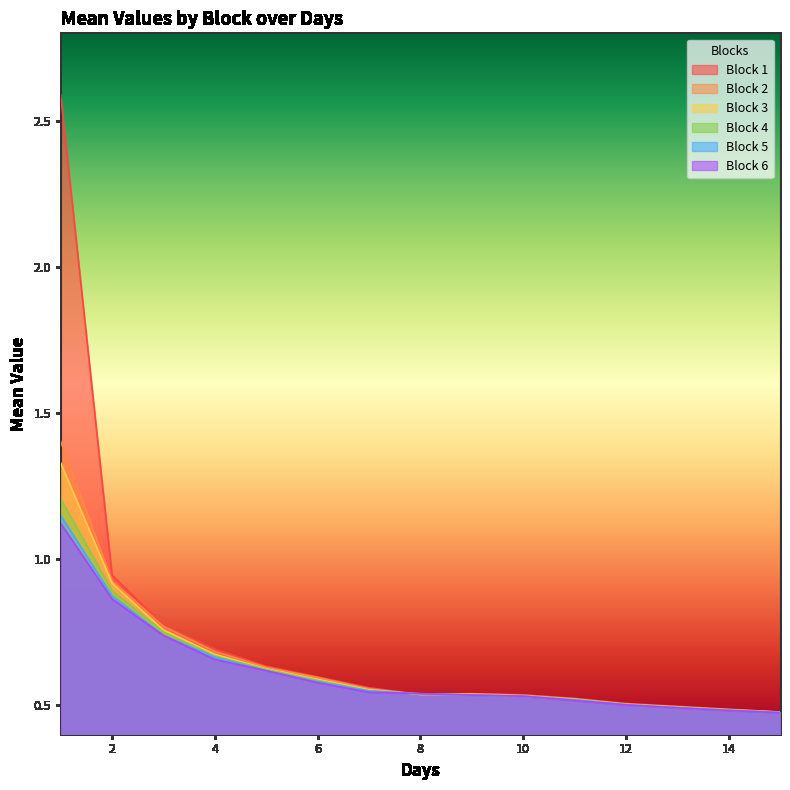

True or false: Block 1 has more than 0 points higher than both neighbors.

True